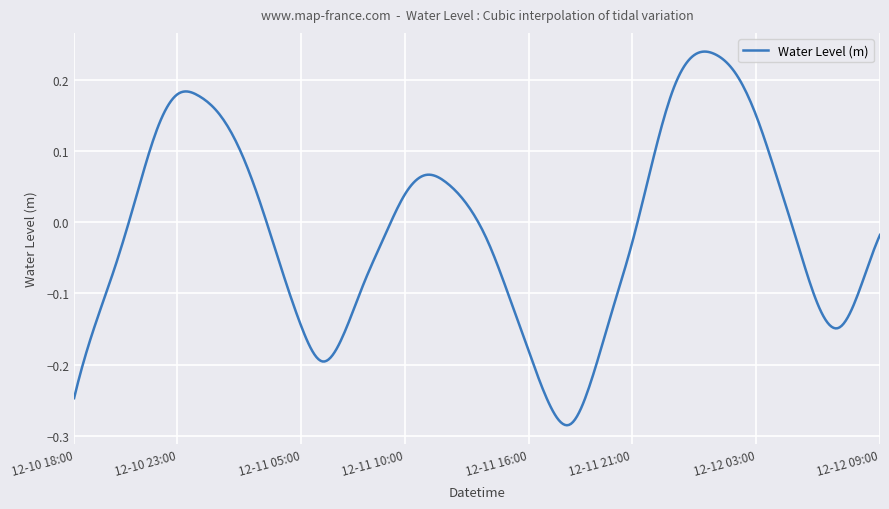

What is the difference between the maximum and minimum values?

0.5